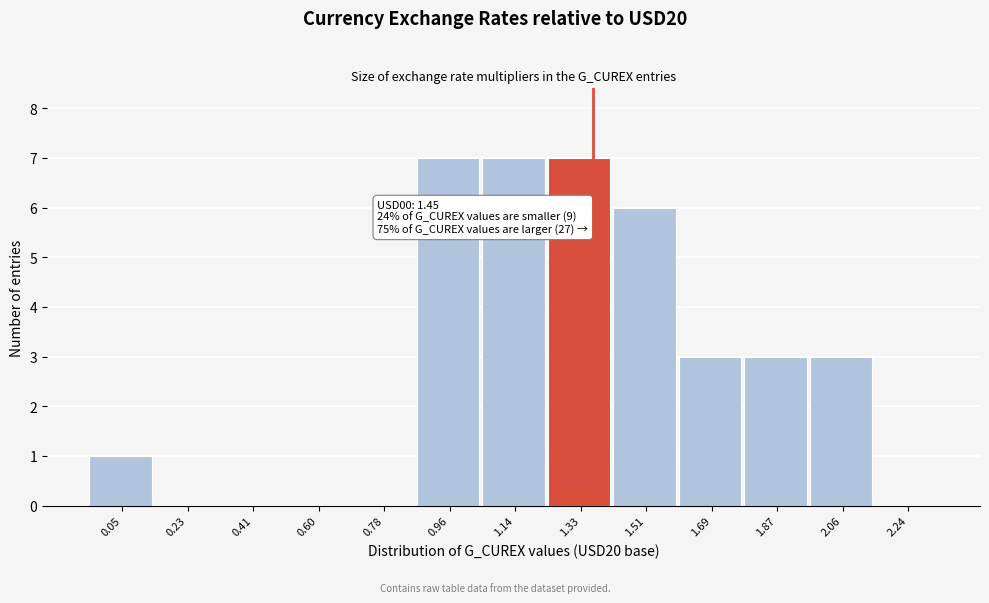

Reading left to right, what are all the values shown in this chart?

0.05=1	0.23=0	0.41=0	0.60=0	0.78=0	0.96=7	1.14=7	1.33=7	1.51=6	1.69=3	1.87=3	2.06=3	2.24=0